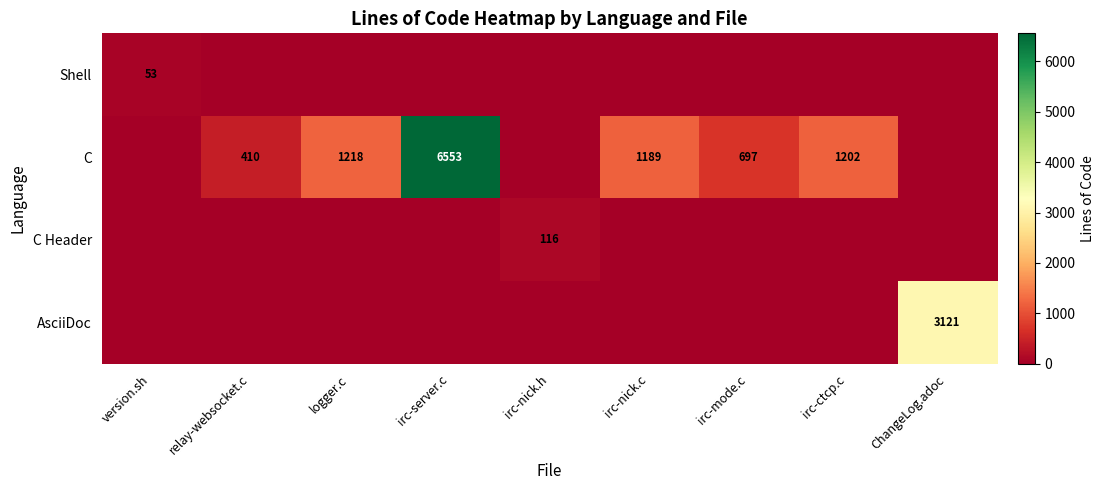

What is the sum of the C values at logger.c and relay-websocket.c?

1628